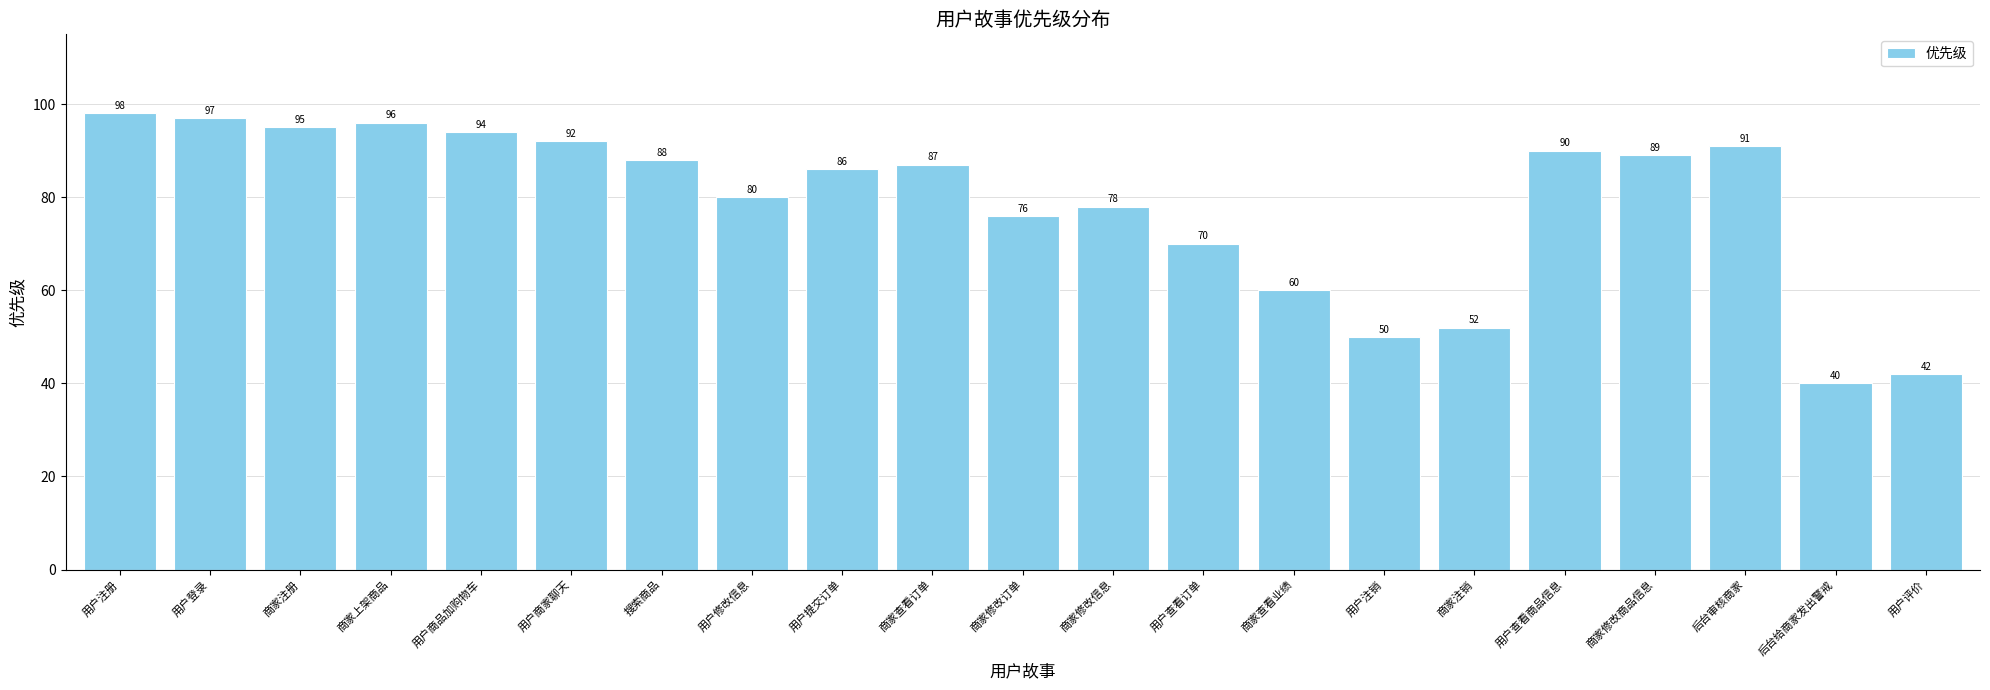

Reading left to right, extract all data points from this chart.

用户注册=98	用户登录=97	商家注册=95	商家上架商品=96	用户商品加购物车=94	用户商家聊天=92	搜索商品=88	用户修改信息=80	用户提交订单=86	商家查看订单=87	商家修改订单=76	商家修改信息=78	用户查看订单=70	商家查看业绩=60	用户注销=50	商家注销=52	用户查看商品信息=90	商家修改商品信息=89	后台审核商家=91	后台给商家发出警戒=40	用户评价=42